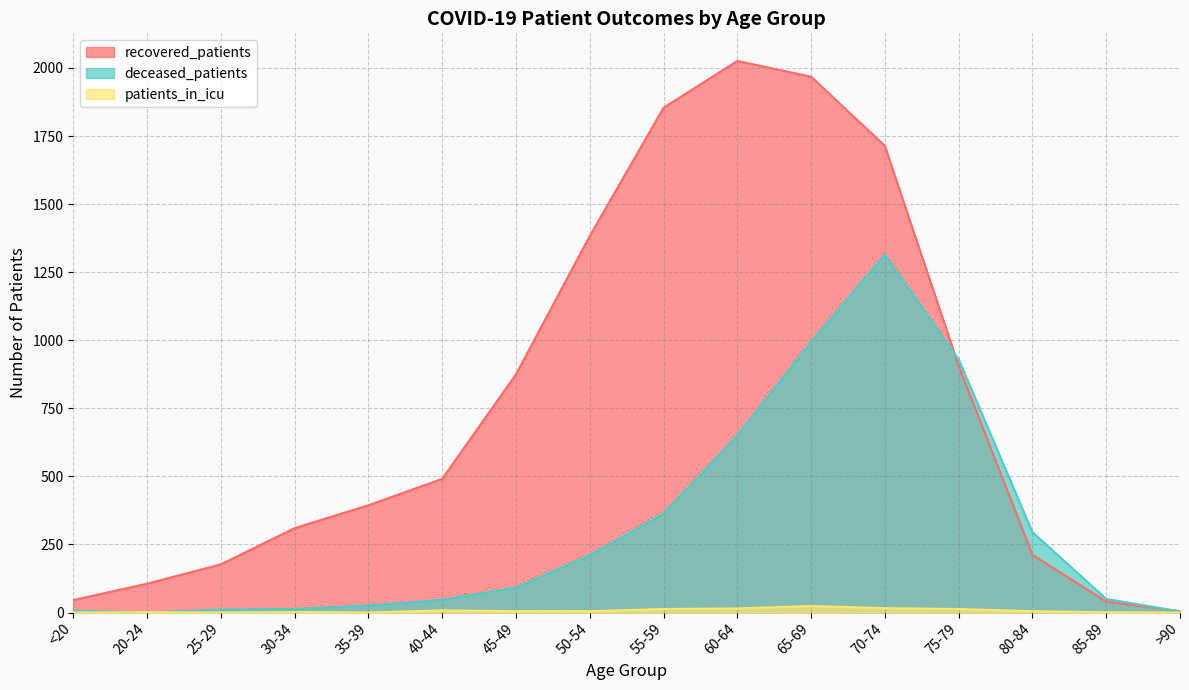

What is the label of the 4th point from the right?

75-79